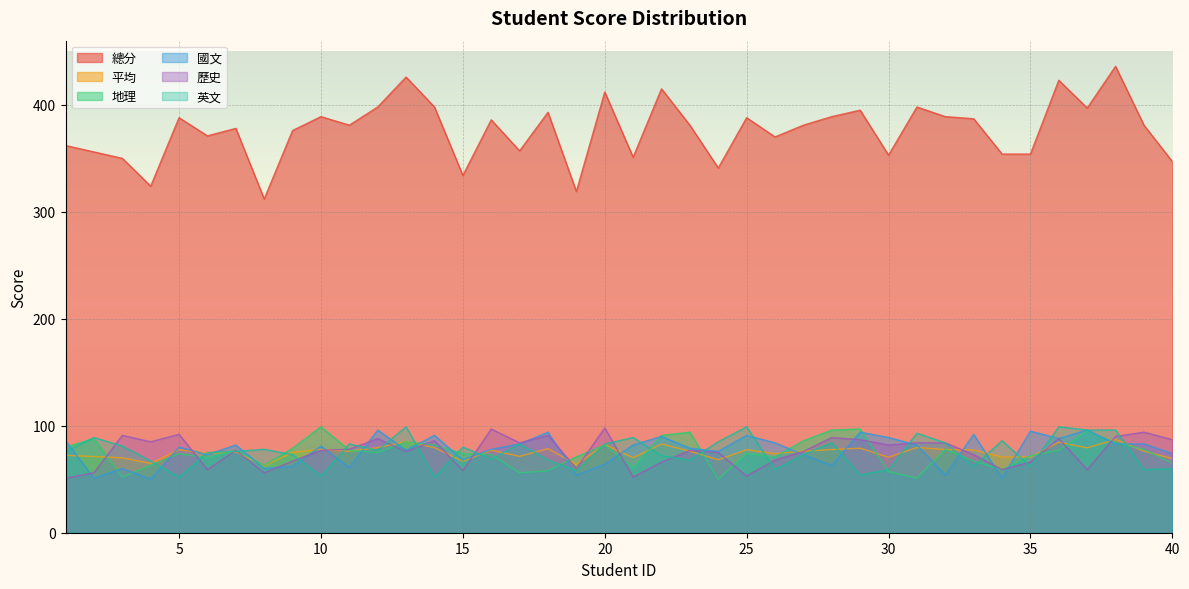

List the labels in order of 地理 value, smallest first.

24, 31, 3, 17, 30, 18, 34, 21, 4, 8, 40, 33, 6, 19, 26, 35, 16, 5, 15, 25, 12, 7, 11, 36, 32, 39, 9, 1, 14, 20, 38, 13, 27, 2, 22, 23, 37, 28, 29, 10